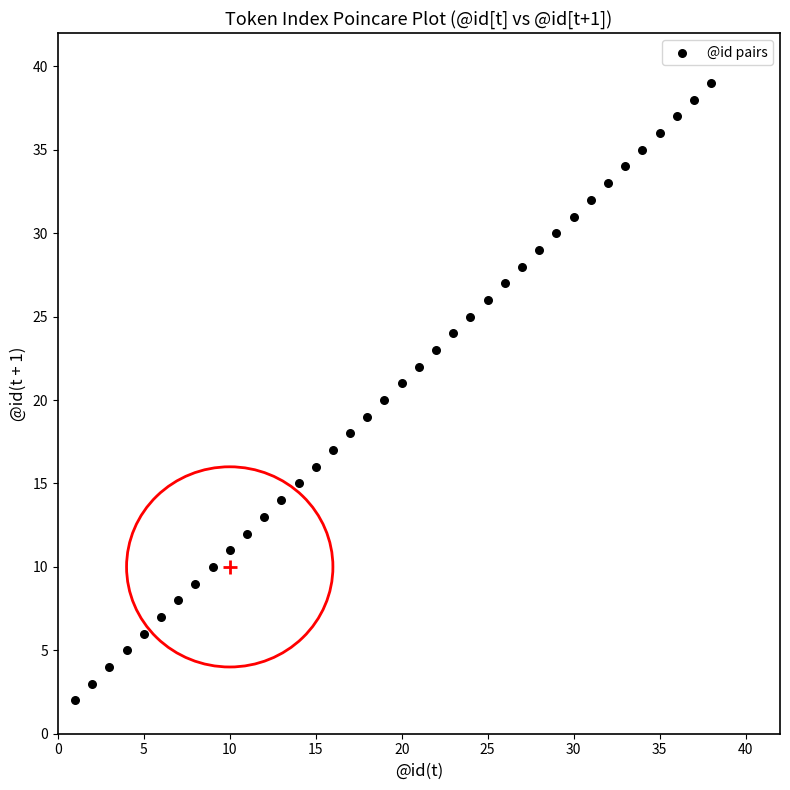

What is the range of Y values (max minus min)?

37